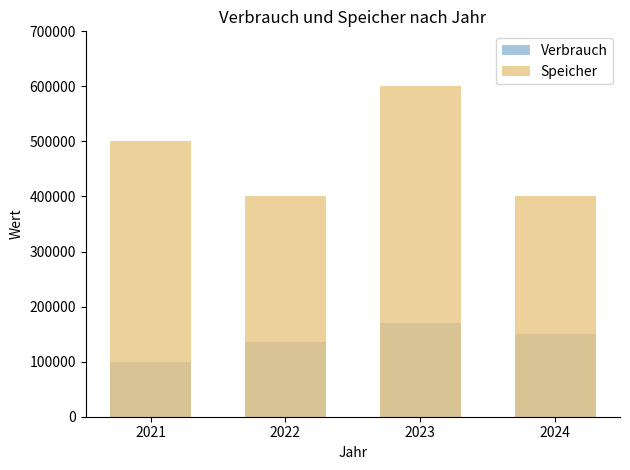

The value of Verbrauch at 2023 is 170000. True or false?

True